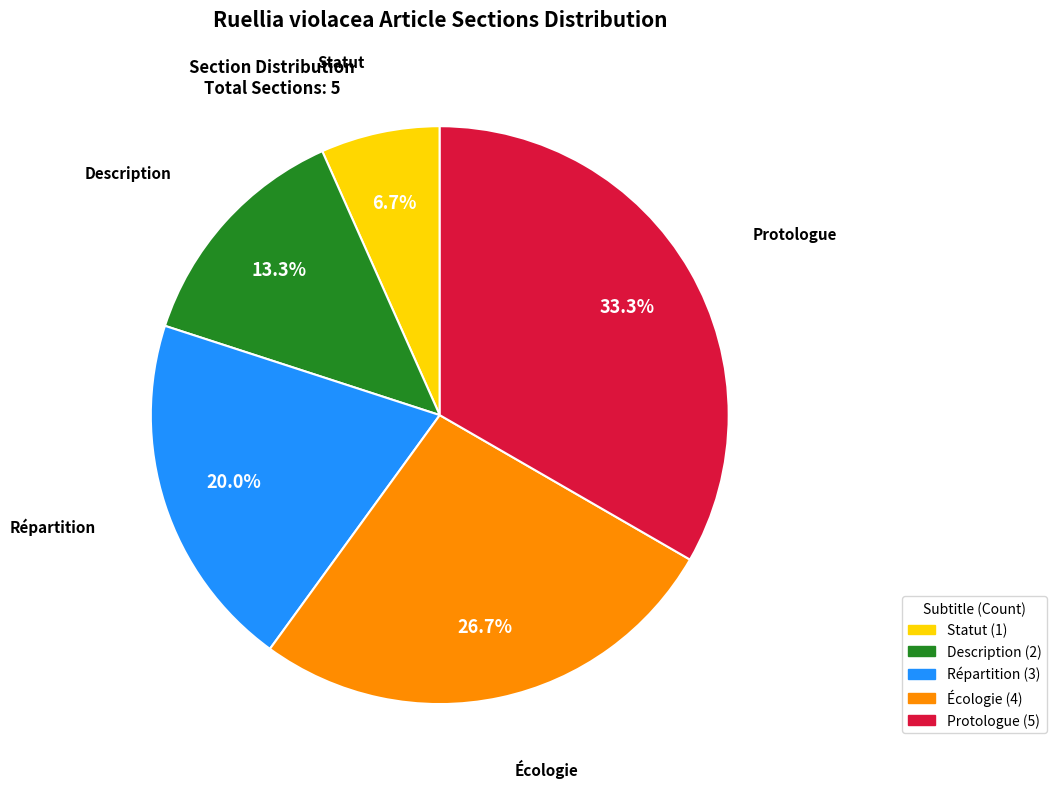

Between Protologue and Écologie, which is larger?

Protologue